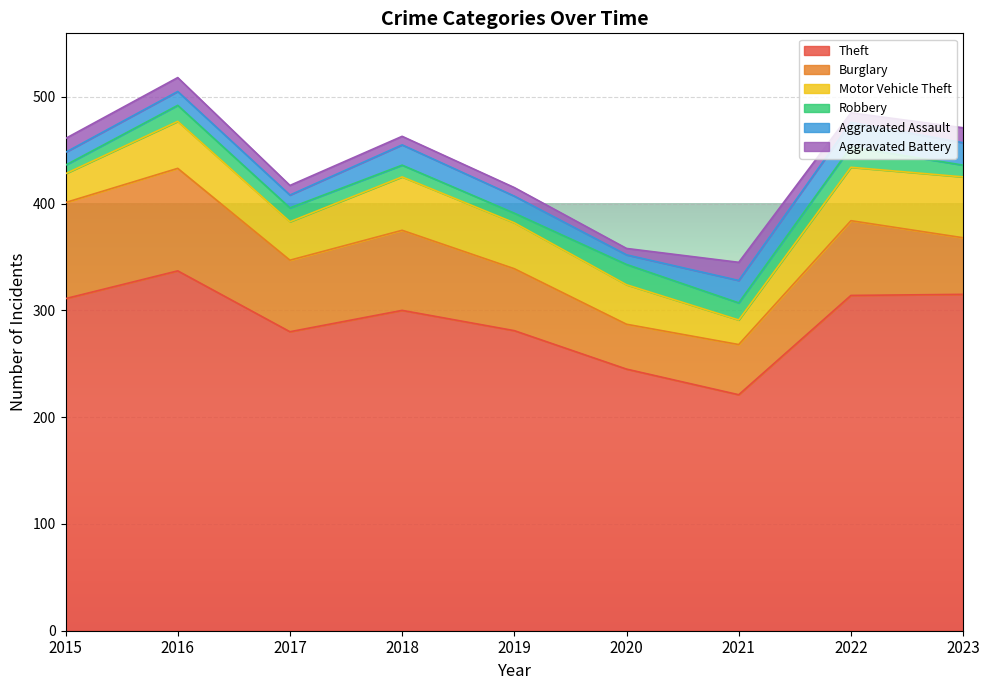

What is the sum of the Aggravated Battery values at 2023 and 2022?

23